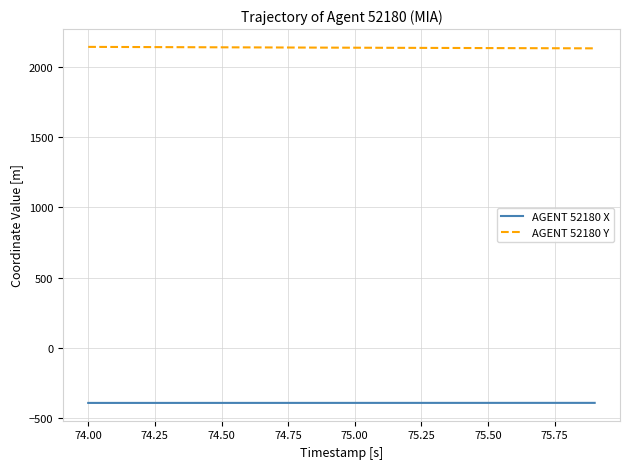

What is the difference between the second highest and minimum values in the AGENT 52180 X series?

0.3